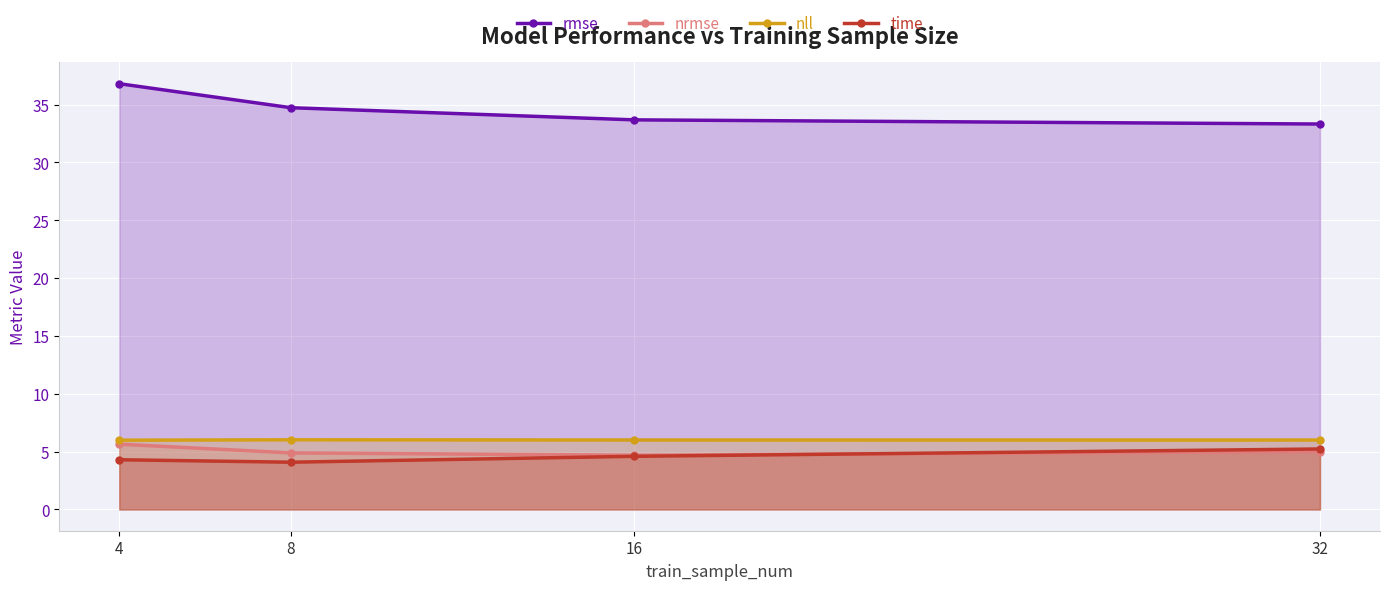

Where is the first local minimum for nrmse?

16